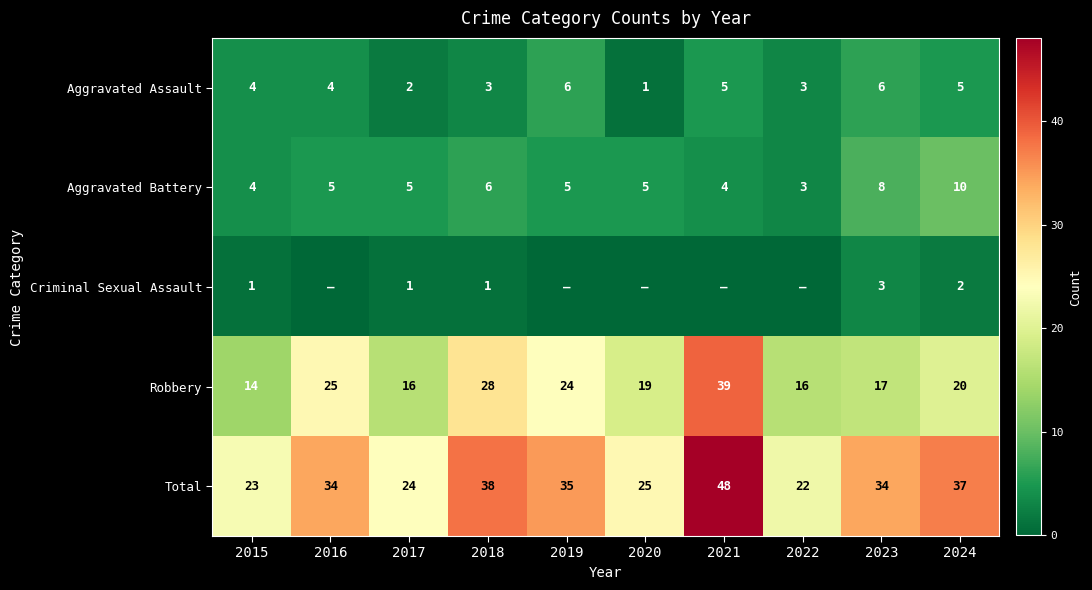

The Total series shows 34 at 2023. True or false?

True